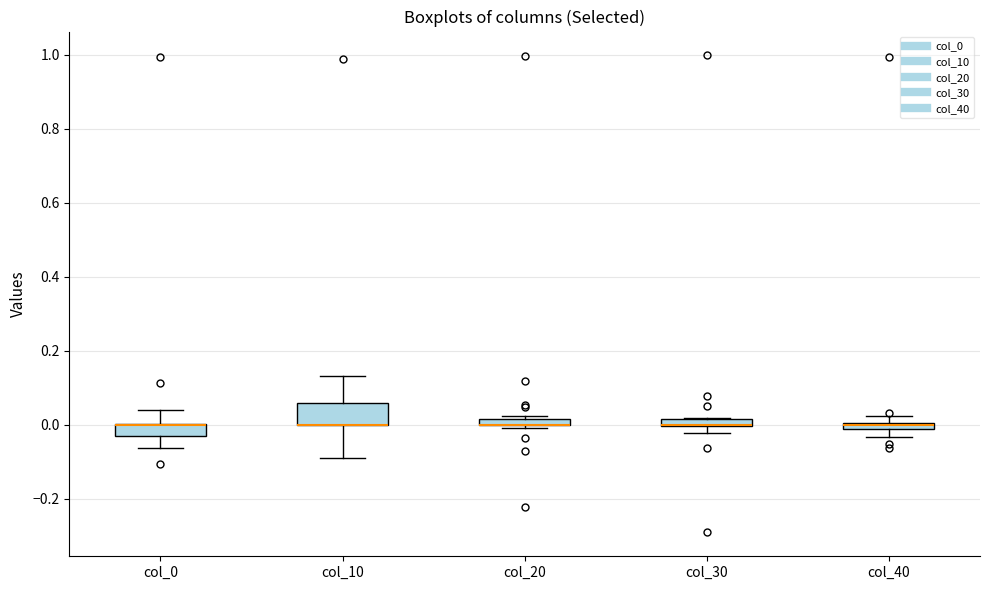

Where is the upper edge of the box for col_30 on the y-axis? The values are not printed on the chart, so give them approximately, as read against the axis.

0.02